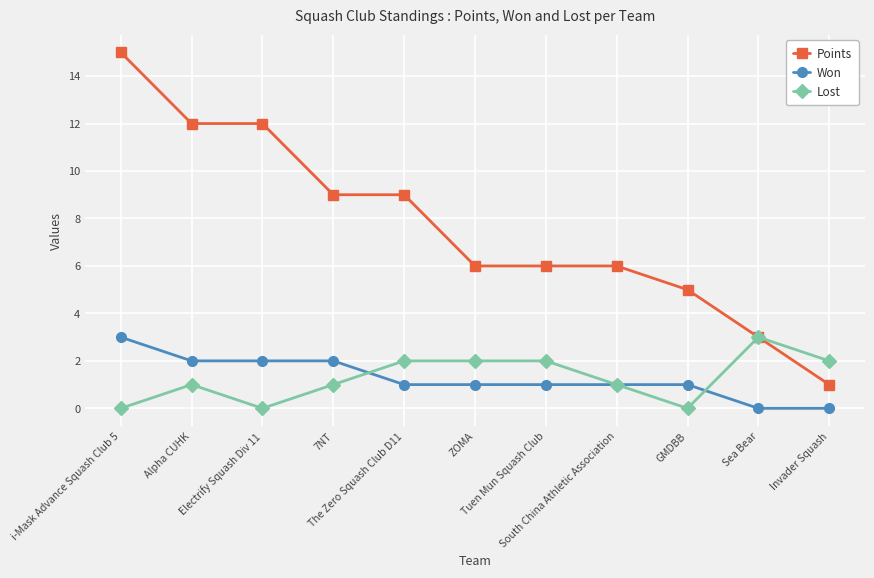

What is the difference between the highest and lowest values at ZOMA?

5